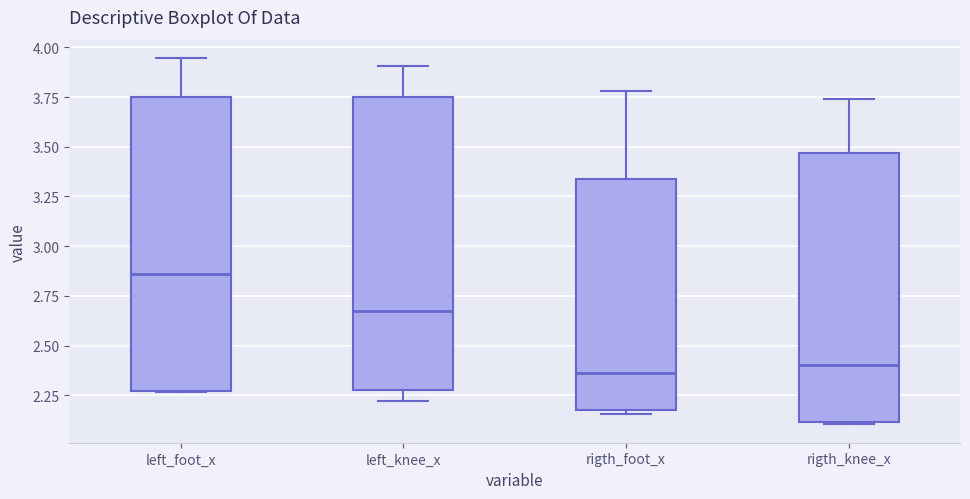

Reading left to right, transcribe this box plot: for each box, give where its median line is, the range the box spans, and where its two whiskers end, as read against the y-axis. The values are not printed on the chart, so give them approximately, as read against the axis.

left_foot_x: median 2.85, box 2.25 to 3.75, whiskers 2.25 to 3.95
left_knee_x: median 2.65, box 2.30 to 3.75, whiskers 2.20 to 3.90
rigth_foot_x: median 2.35, box 2.15 to 3.35, whiskers 2.15 (just below the box's lower edge) to 3.80
rigth_knee_x: median 2.40, box 2.10 to 3.45, whiskers 2.10 to 3.75